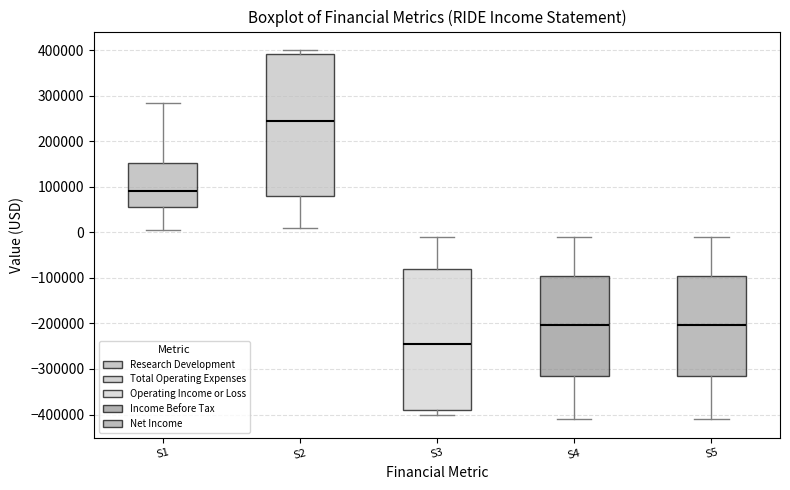

Reading left to right, transcribe this box plot: for each box, give where its median line is, the range the box spans, and where its two whiskers end, as read against the y-axis. The values are not printed on the chart, so give them approximately, as read against the axis.

S1: median 90000, box 60000 to 150000, whiskers 10000 to 280000
S2: median 250000, box 80000 to 390000, whiskers 10000 to 400000
S3: median -240000, box -390000 to -80000, whiskers -400000 to -10000
S4: median -200000, box -310000 to -100000, whiskers -410000 to -10000
S5: median -200000, box -310000 to -100000, whiskers -410000 to -10000